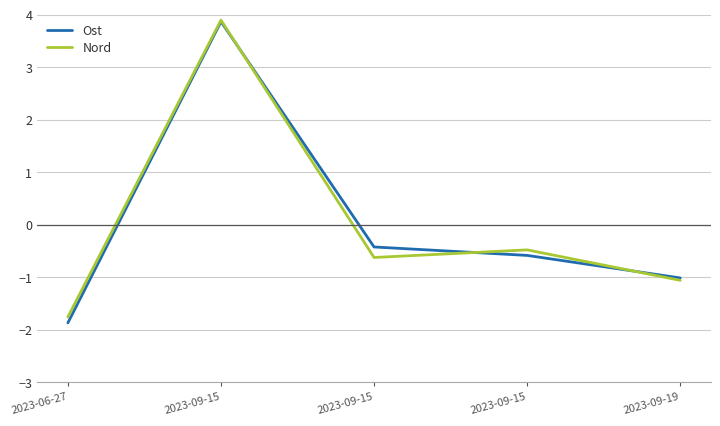

What is the smallest value displayed?

-1.9